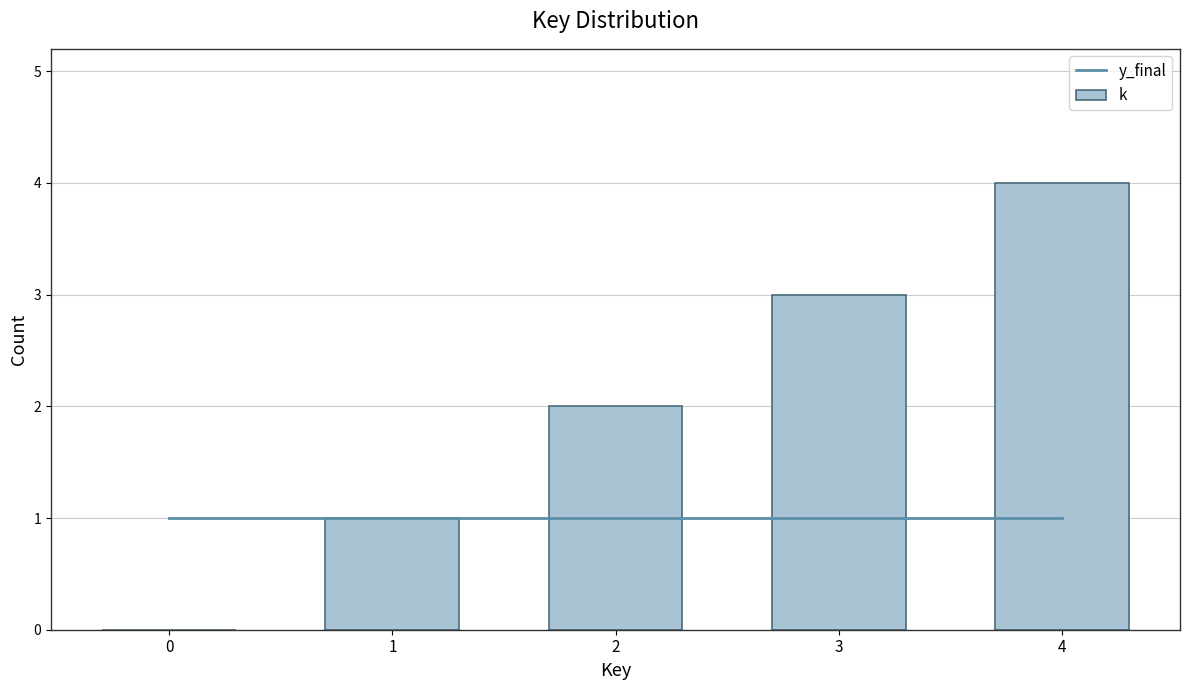

True or false: the data shows 3 at 3.

True